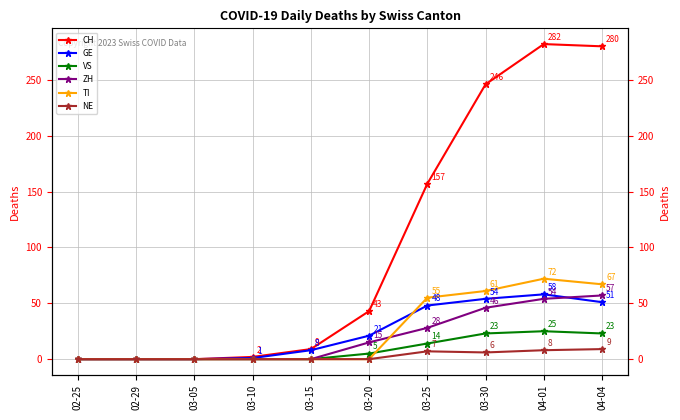

True or false: CH and NE cross at least once.

False